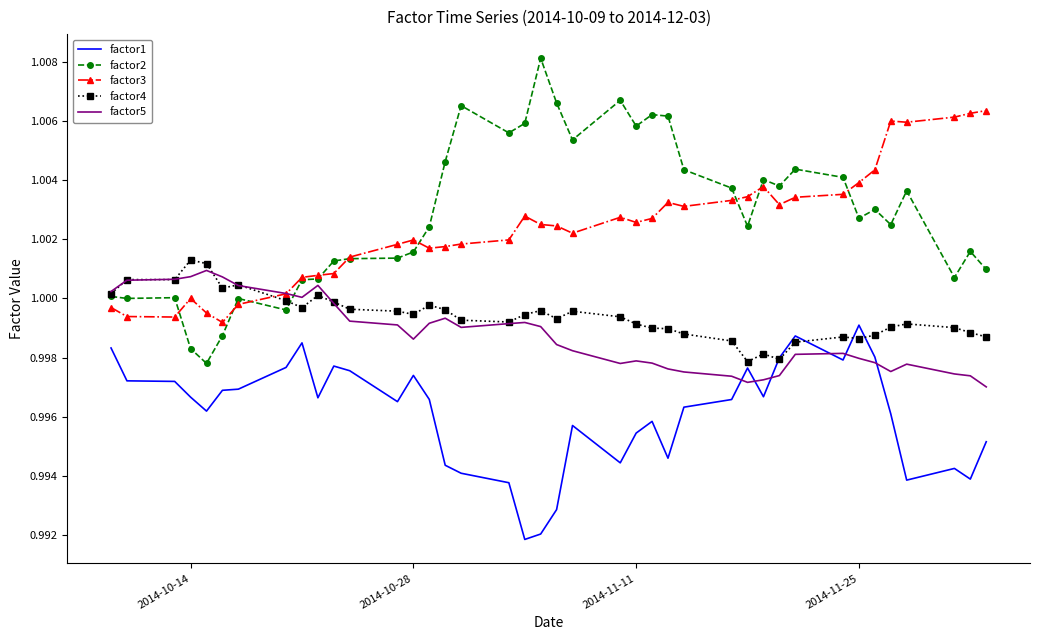

How many intersections are there between factor3 and factor4?

1